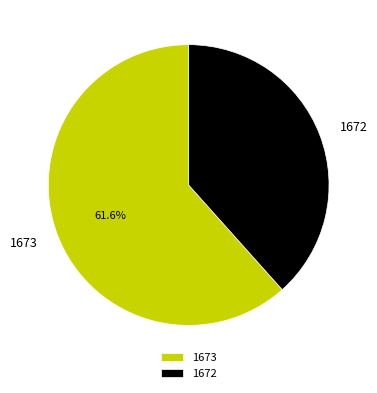

To the nearest percent, what is the difference between the 1672 and 1673 slice percentages?

23%